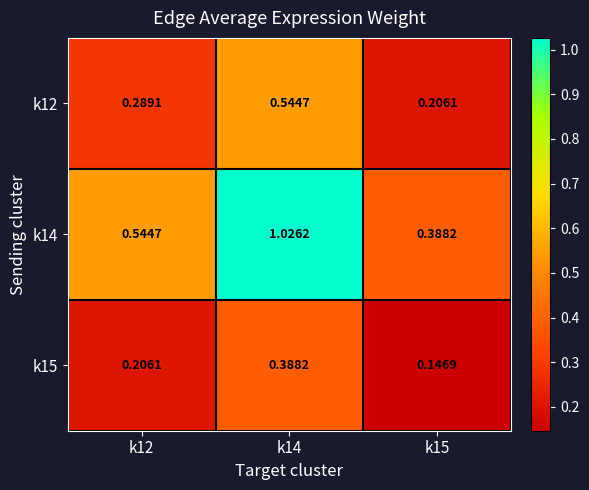

List the series in order of their overall mean, highest first.

k14, k12, k15